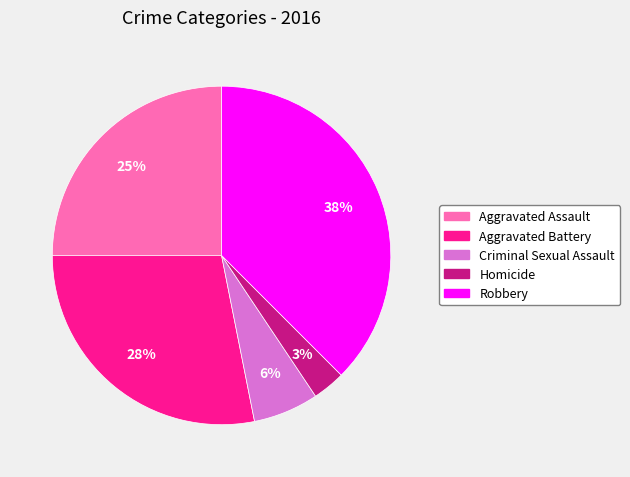

Which category has the biggest portion of the pie?

Robbery